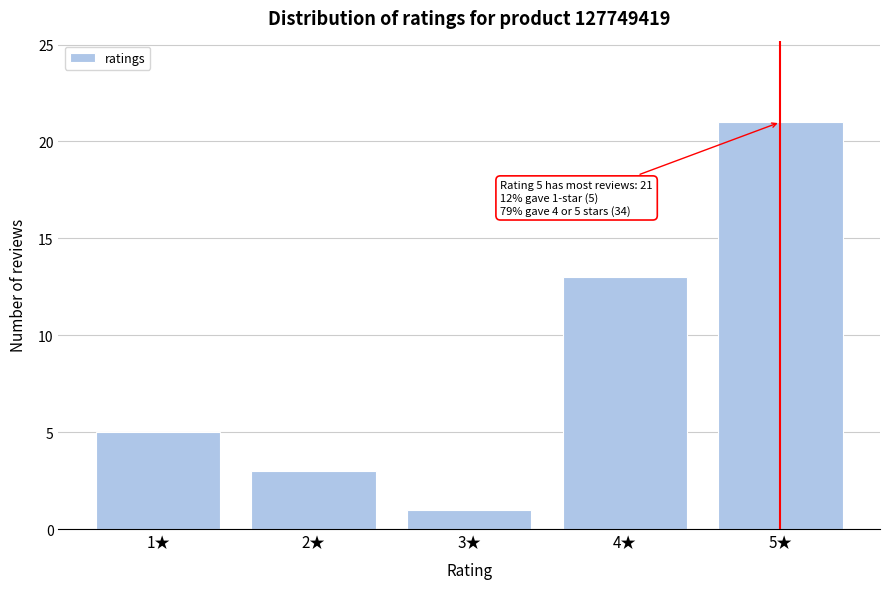

Reading right to left, what are all the values shown in this chart?

5★=21	4★=13	3★=1	2★=3	1★=5